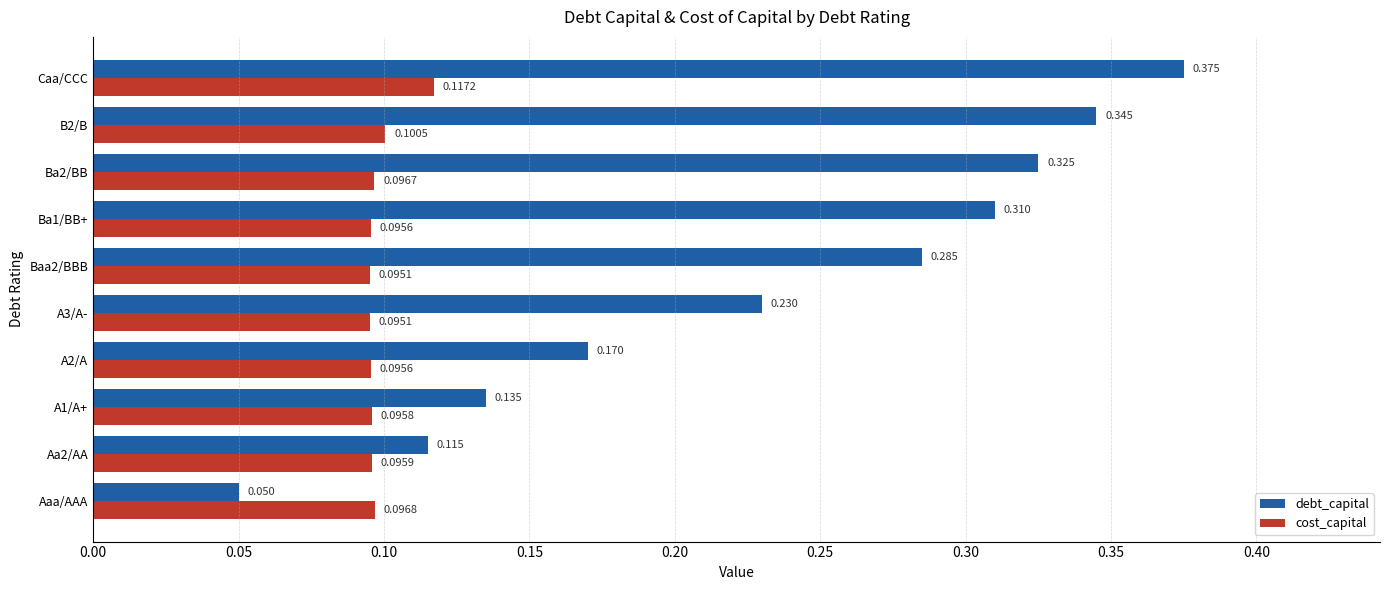

At which label is debt_capital closest to 0?

Aaa/AAA